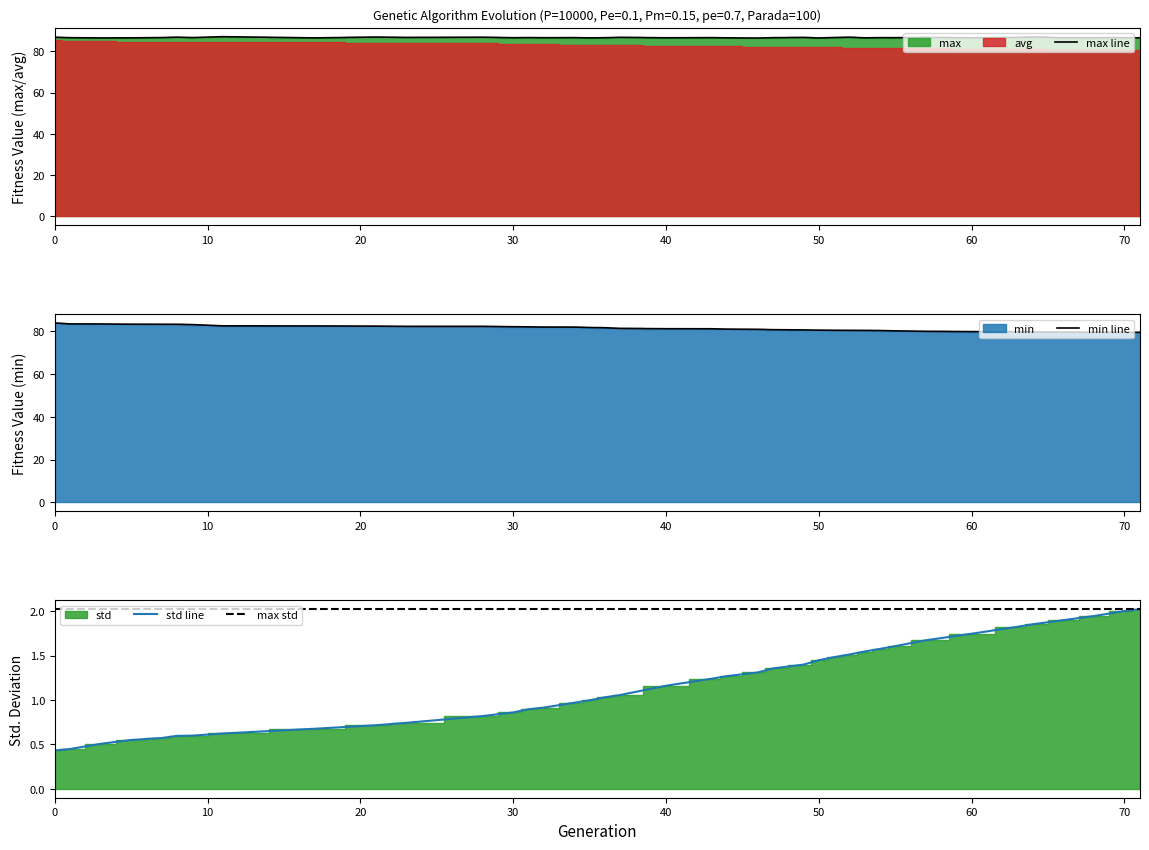

What is the difference between the maximum and second lowest values in the min series?

4.3